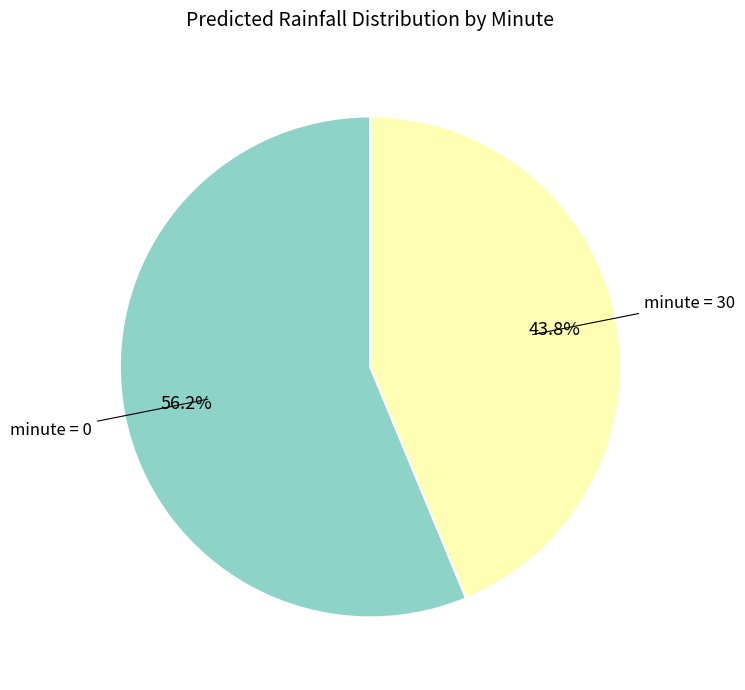

Is there a majority slice in this chart?

Yes